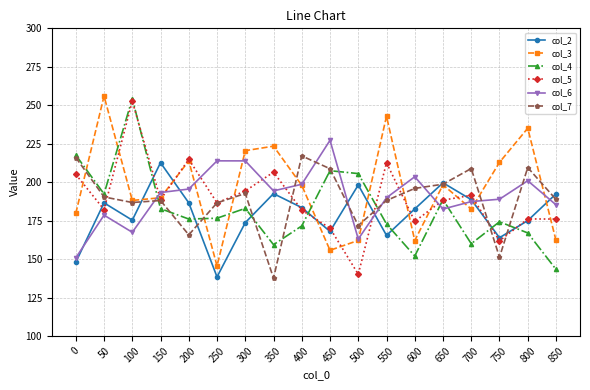

Is this an area chart (filled region under the line)?

No